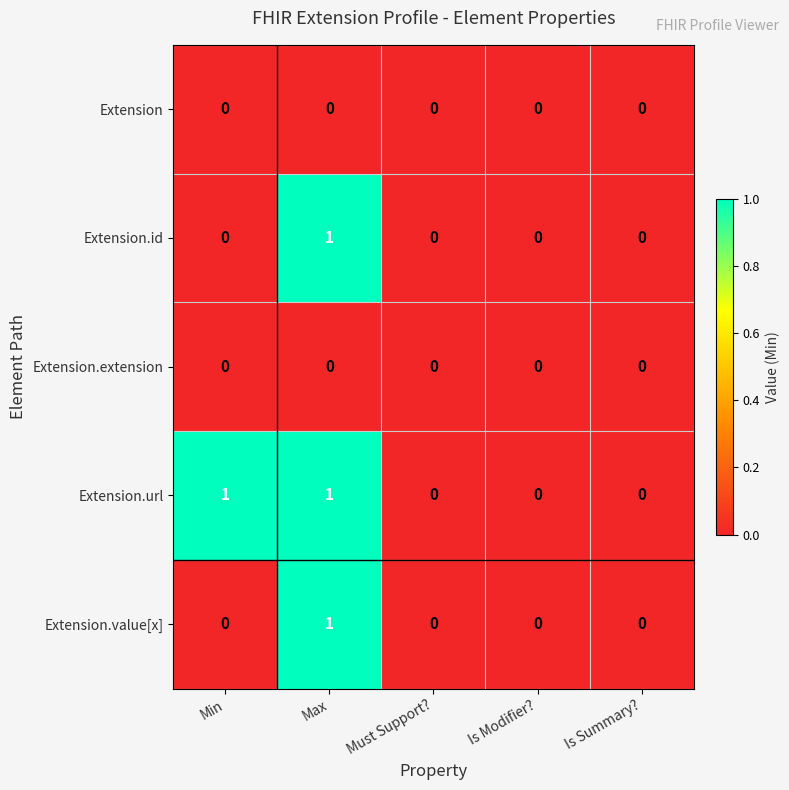

Reading left to right, what are all the values shown in this chart?

Extension: 0	0	0	0	0
Extension.id: 0	1	0	0	0
Extension.extension: 0	0	0	0	0
Extension.url: 1	1	0	0	0
Extension.value[x]: 0	1	0	0	0